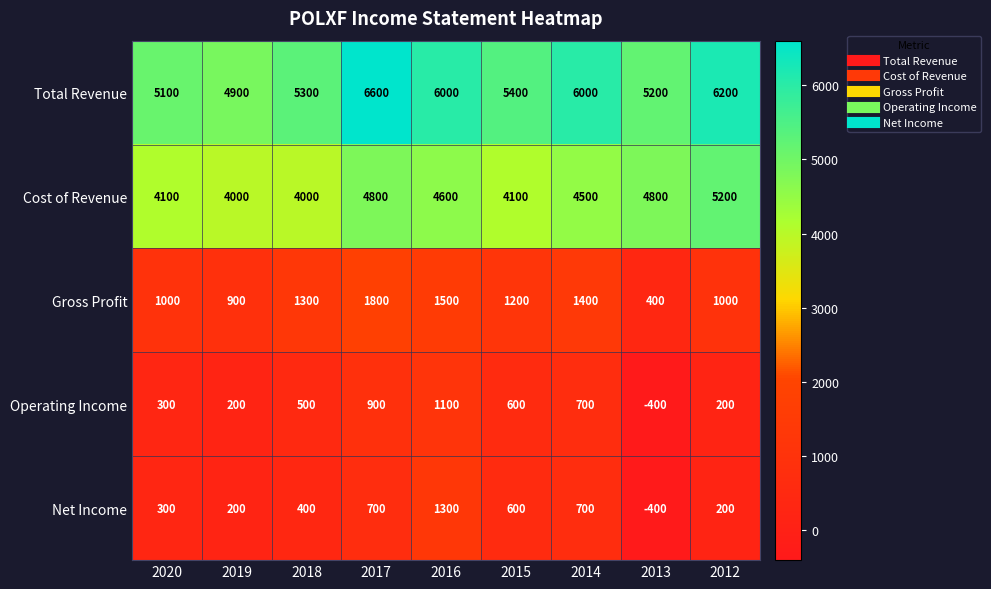

What is the total value across all series at 2017?

14800